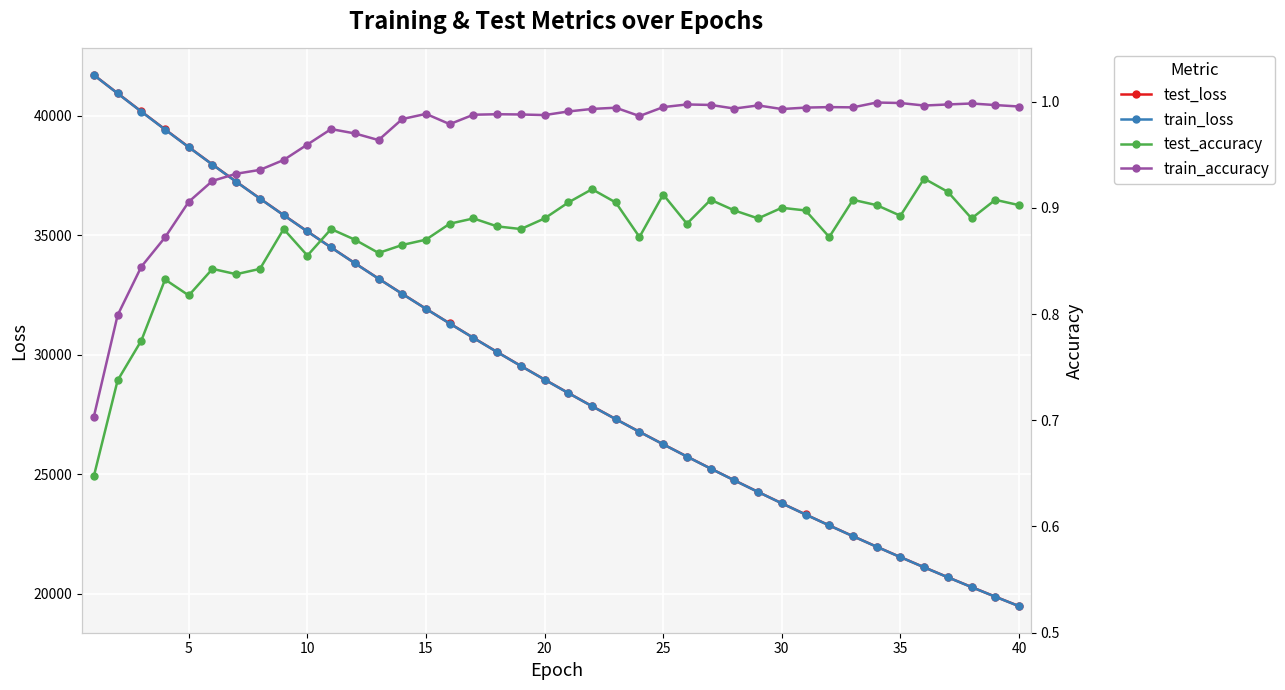

What is the lowest value of the test_loss series?

19486.2